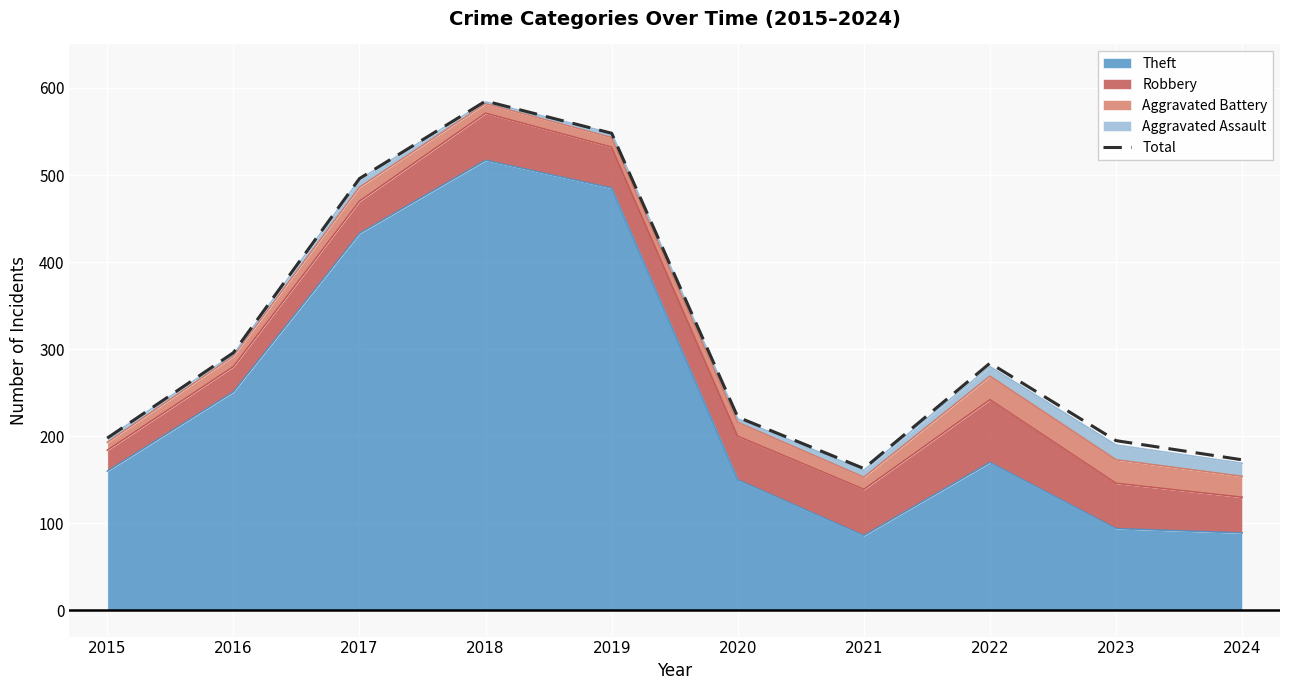

What is the change in value from 2020 to 2022?

+62